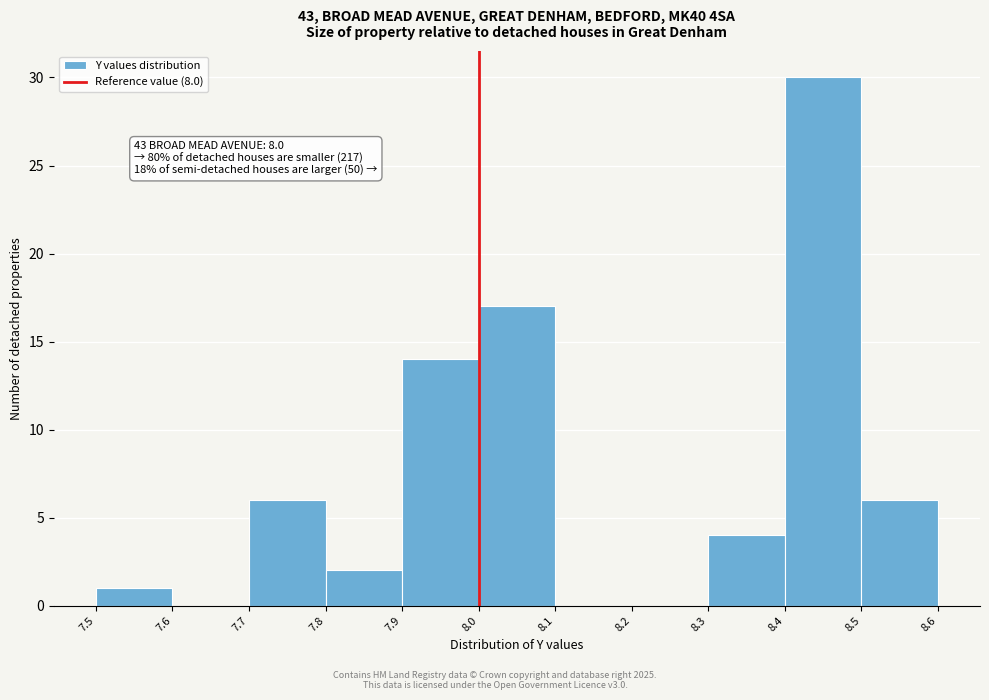

Over which range of the x-axis is the bar tallest?

8.4 to 8.5